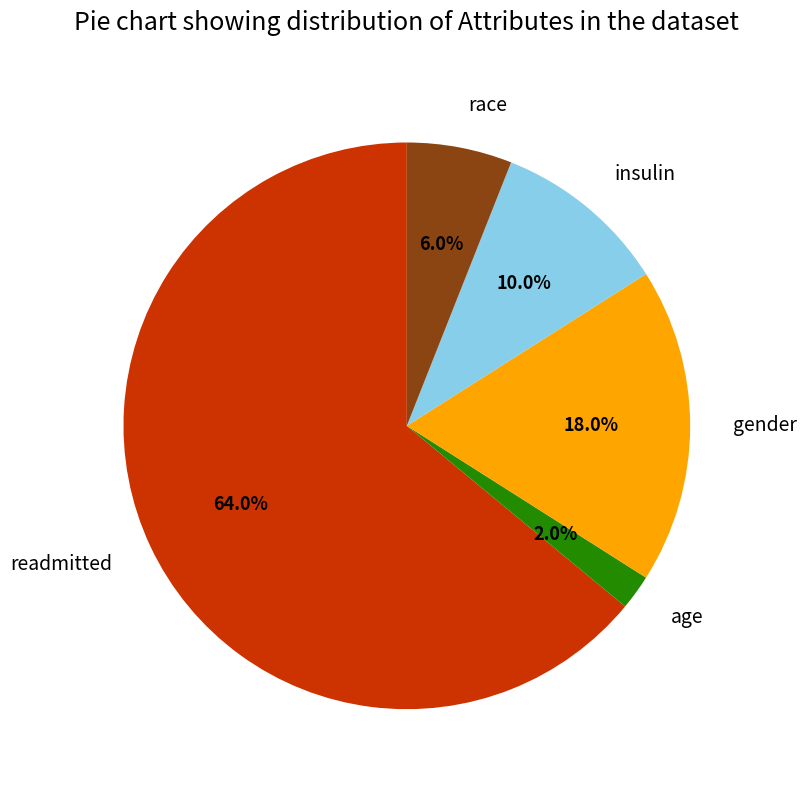

The gender slice represents 31% of the pie. True or false?

False